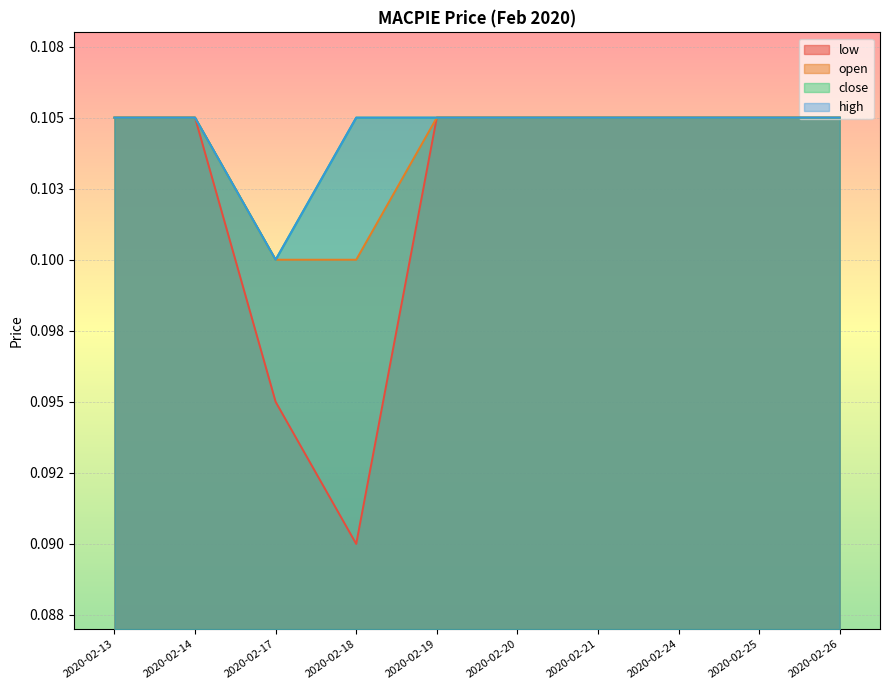

What are all the series names shown in the legend?

low, open, close, high